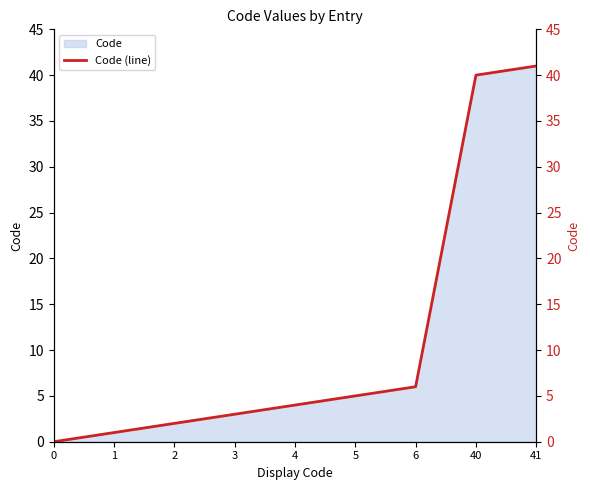

List the labels in order of value, smallest first.

0, 1, 2, 3, 4, 5, 6, 40, 41